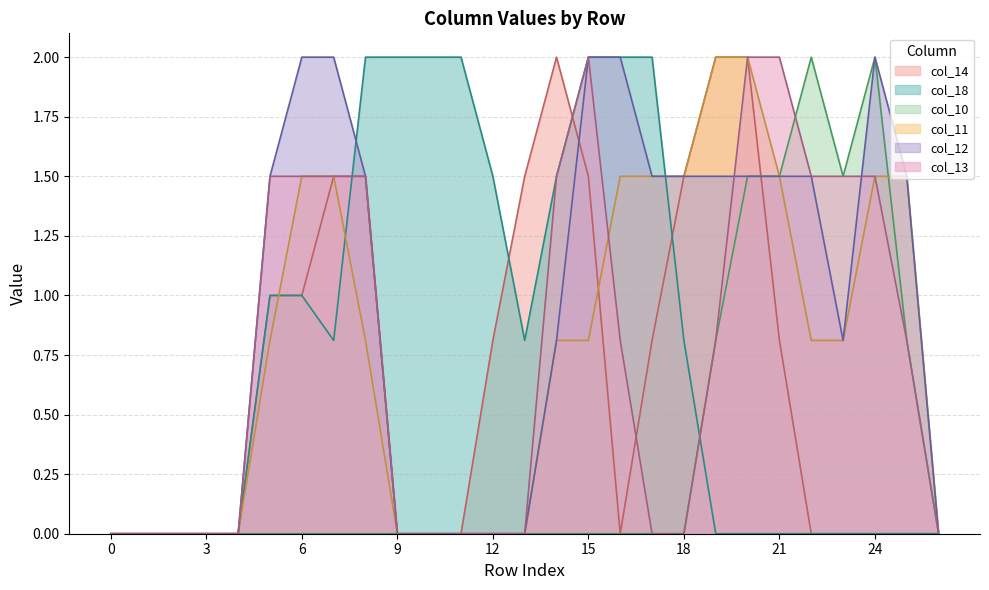

Which series has the largest range (max minus min)?

col_14